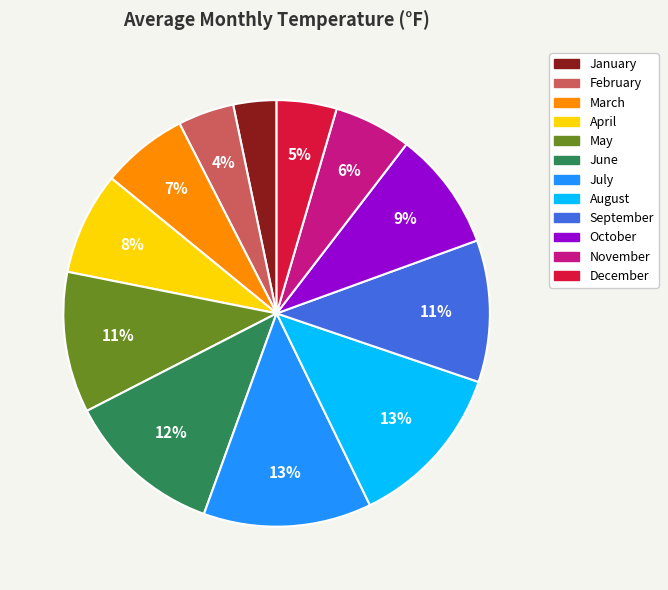

True or false: May accounts for 22% of the total.

False